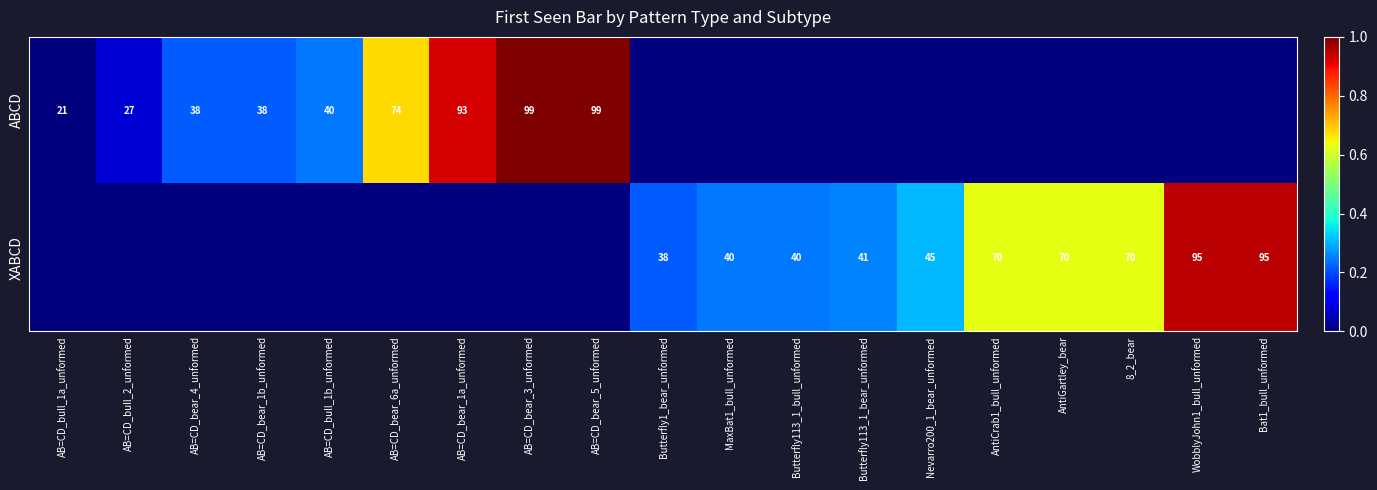

The ABCD series shows 0.5 at AB=CD_bear_1a_unformed. True or false?

False